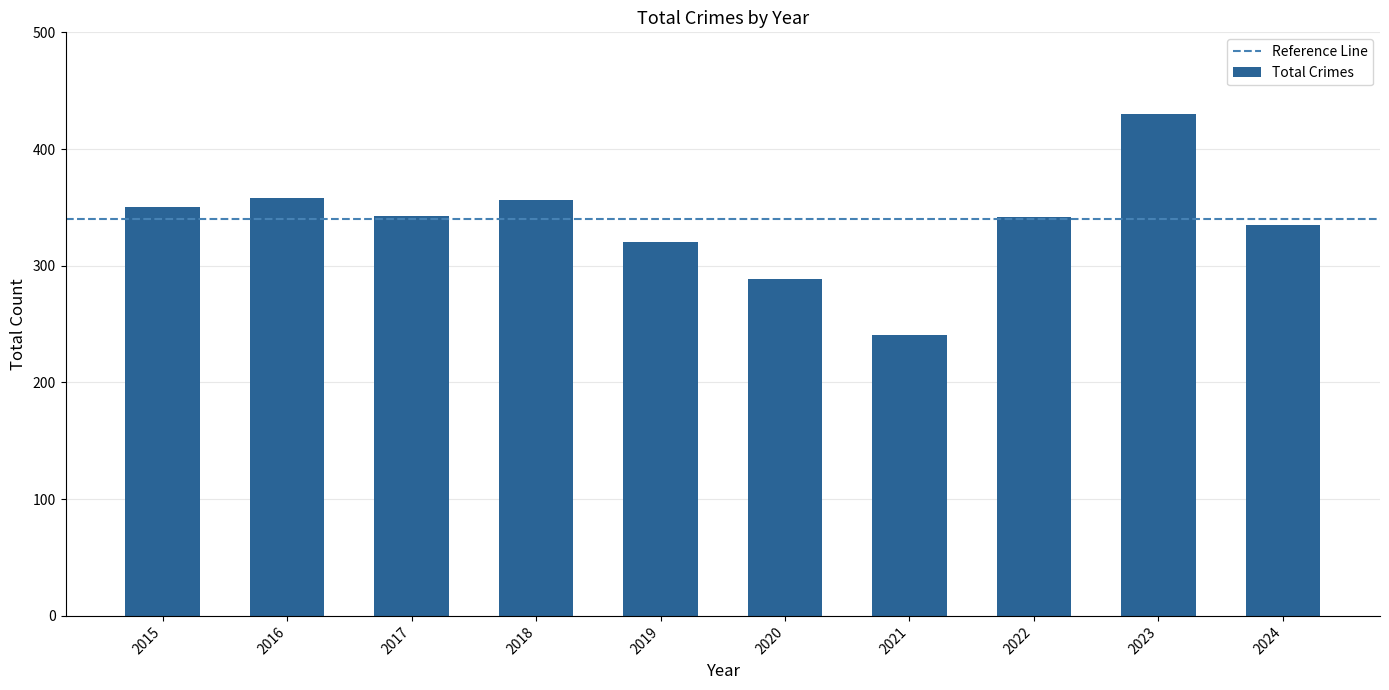

What is the difference between the maximum and minimum values?

189